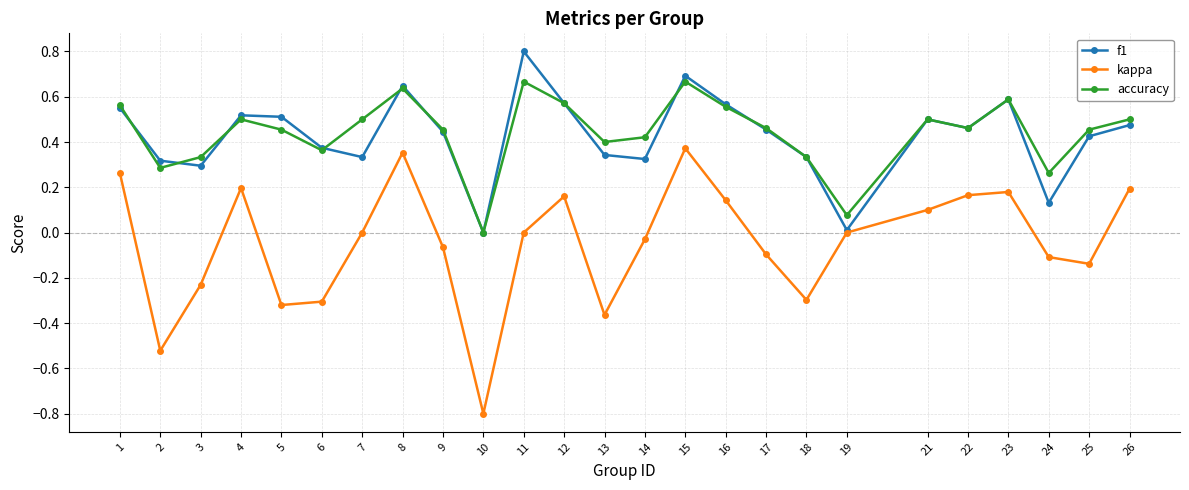

In f1, how many points are lower than both neighbors (excluding endpoints)?

7